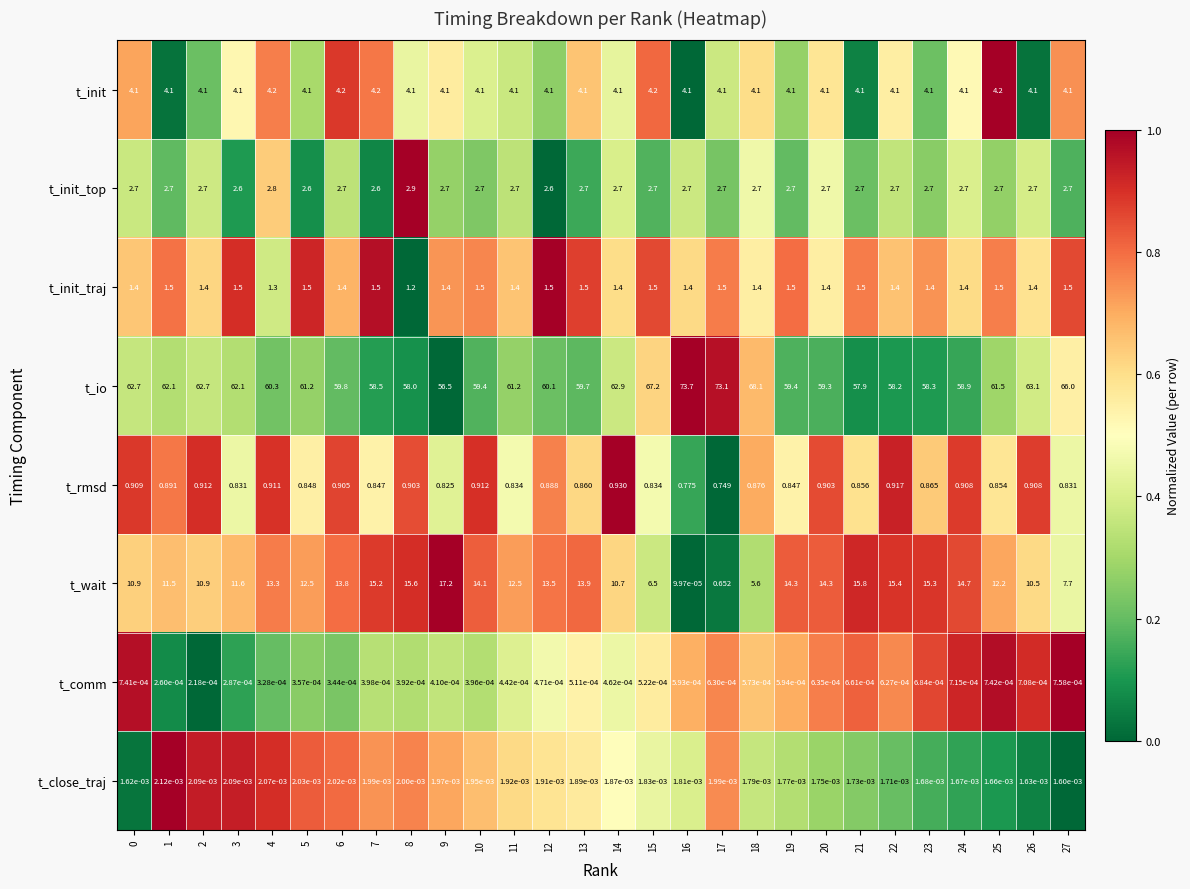

Which series has the largest total across all categories?

t_io